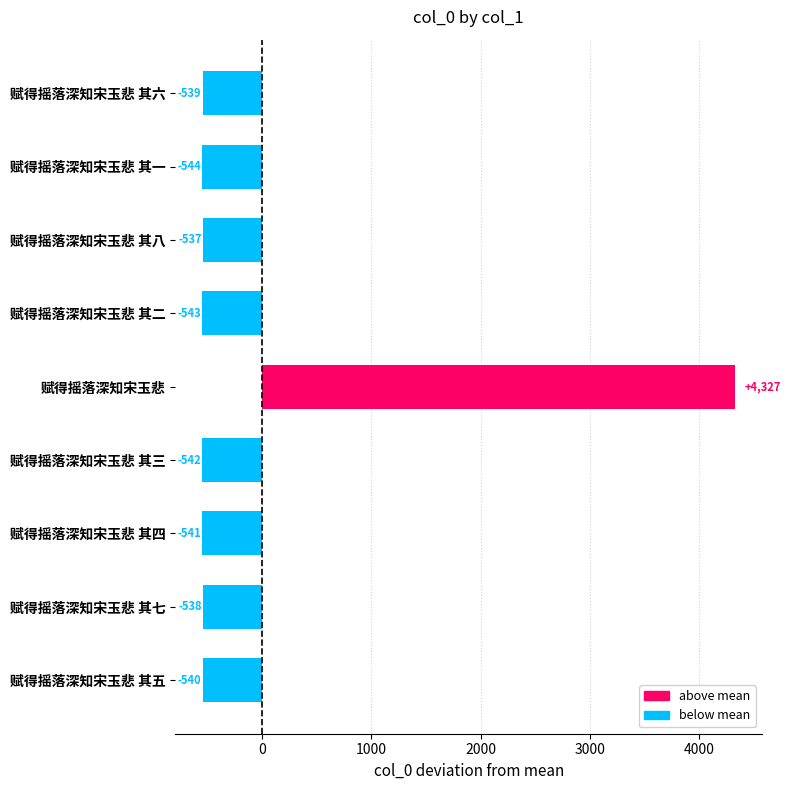

At which label is the value closest to 1891?

赋得摇落深知宋玉悲 其八